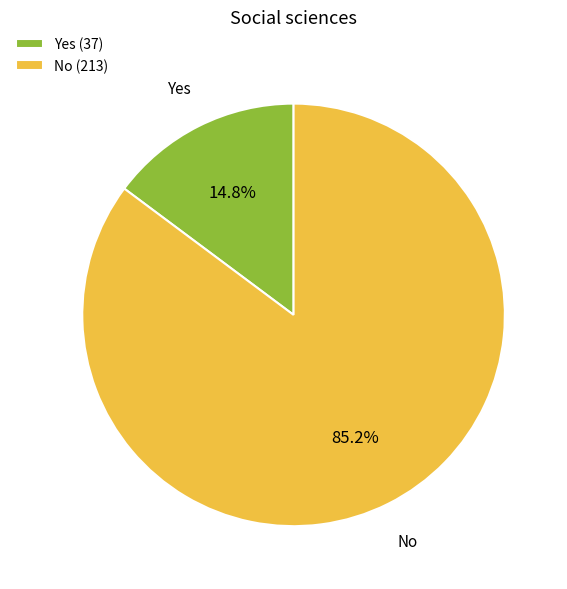

Is Yes the majority of the pie?

No